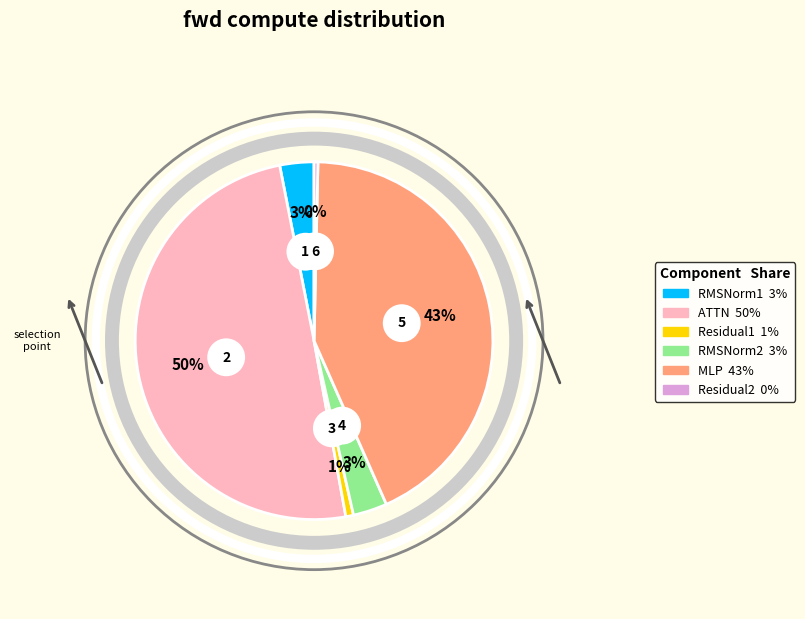

What percentage is NOT represented by Residual1?

99.3%